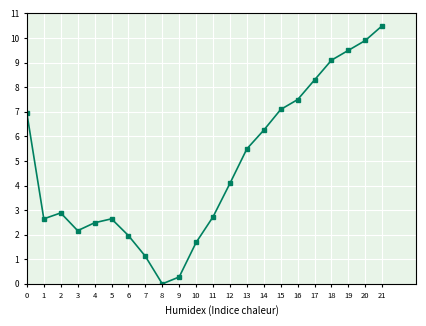

Is it true that the value at 8 is 5.2?

False